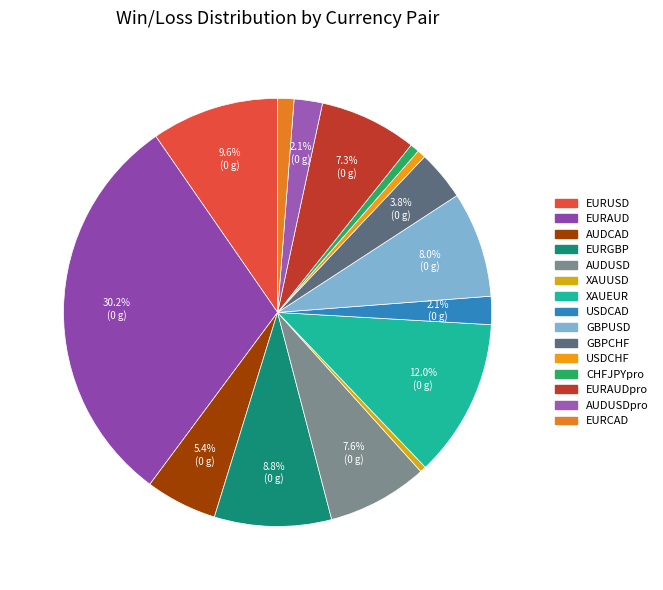

Count the number of slices in the pie.

15